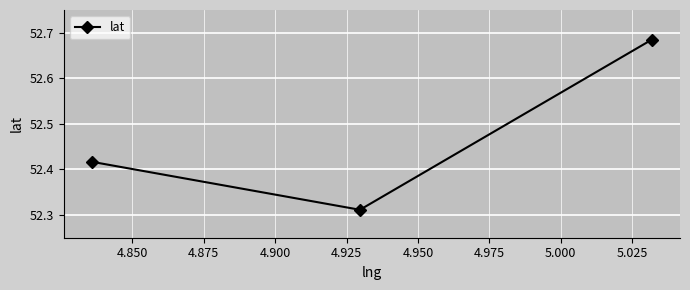

How many lines are shown in the chart?

1